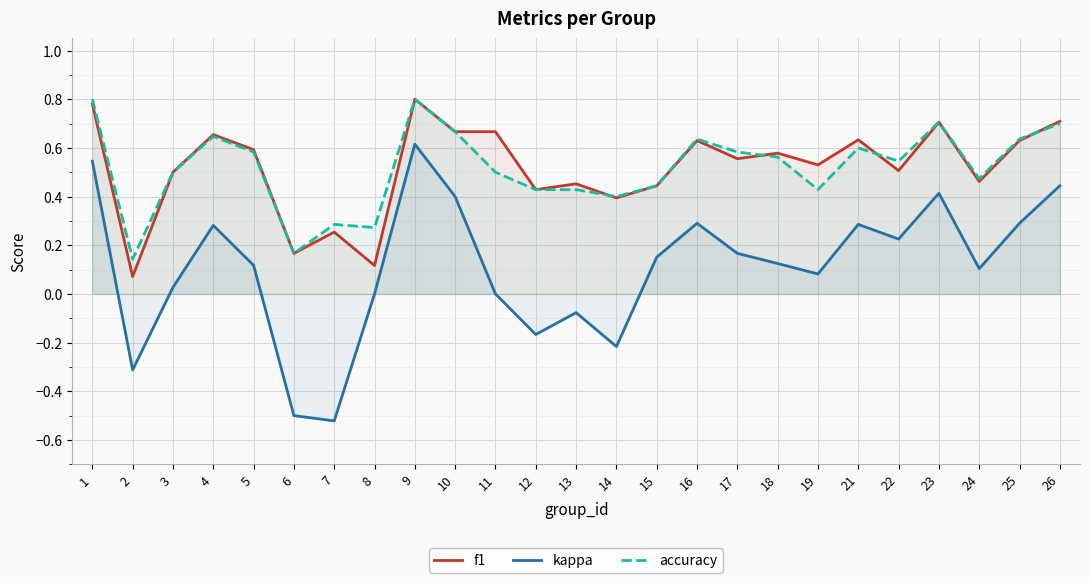

What is the value of the accuracy point at the 21st from the left?

0.5